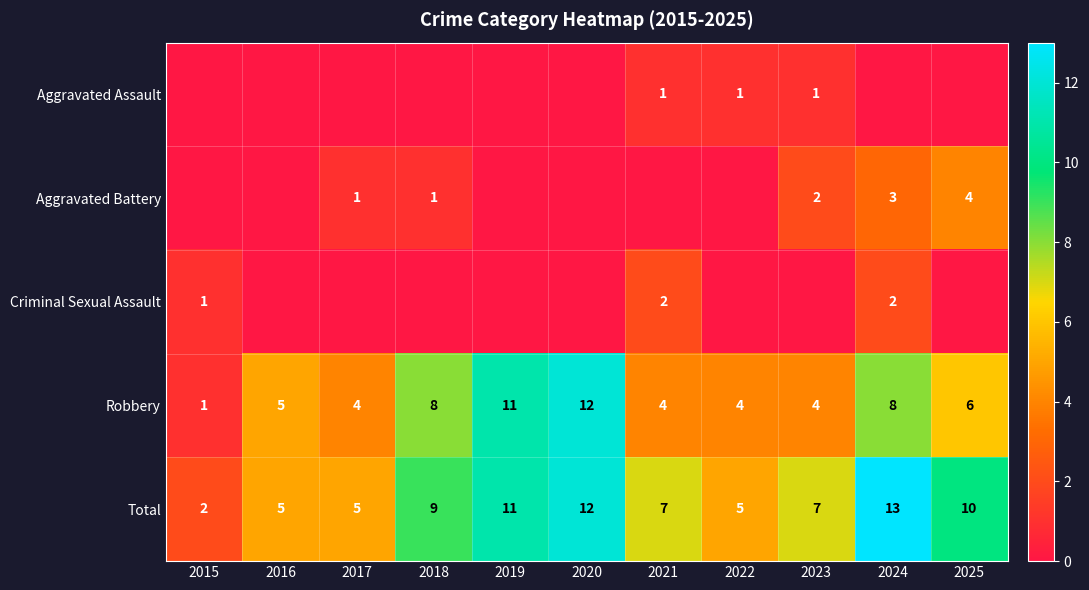

Is it true that Robbery equals 4 at 2021?

True